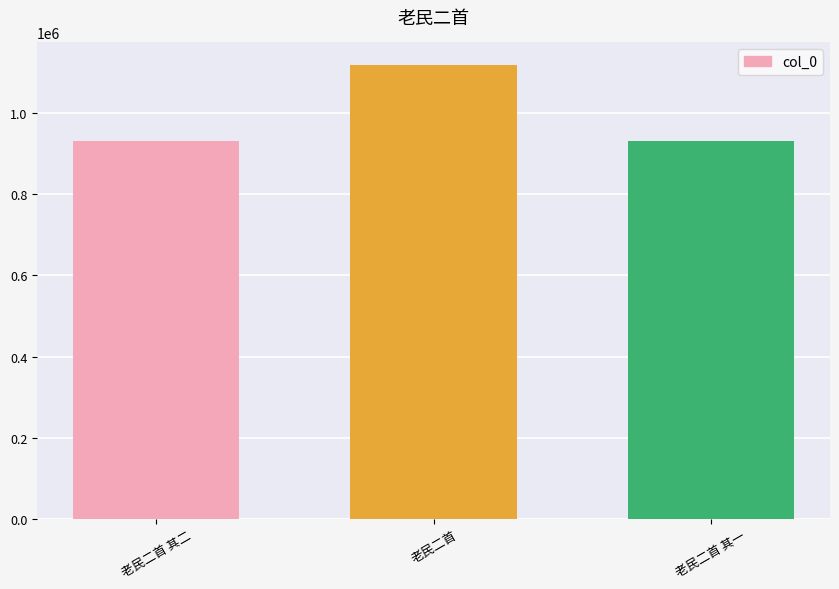

What is the label of the 1st bar from the left?

老民二首 其二